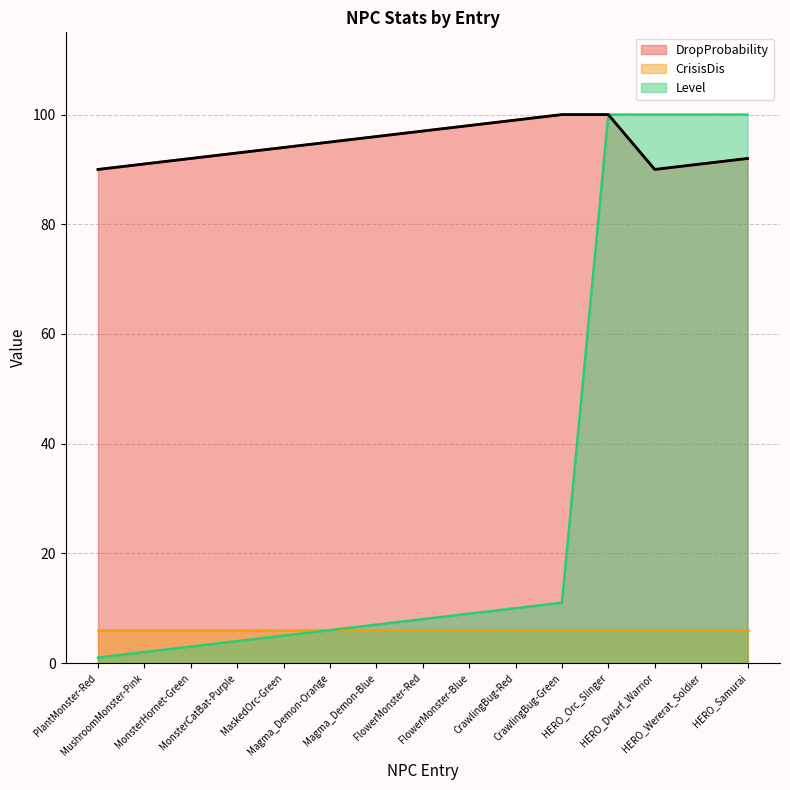

Rank the series by their average value, from lowest to highest.

CrisisDis, Level, DropProbability